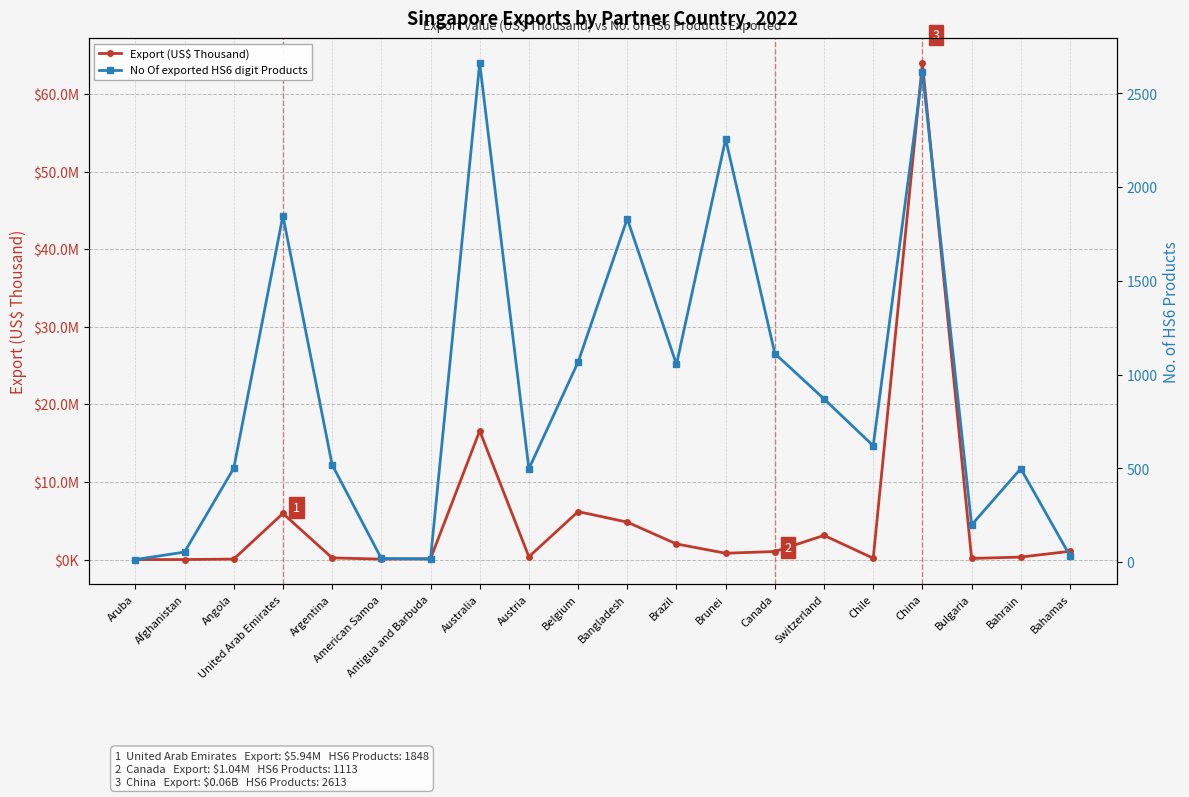

What is the difference between the second highest and minimum values in the No Of exported HS6 digit Products series?

2599.0